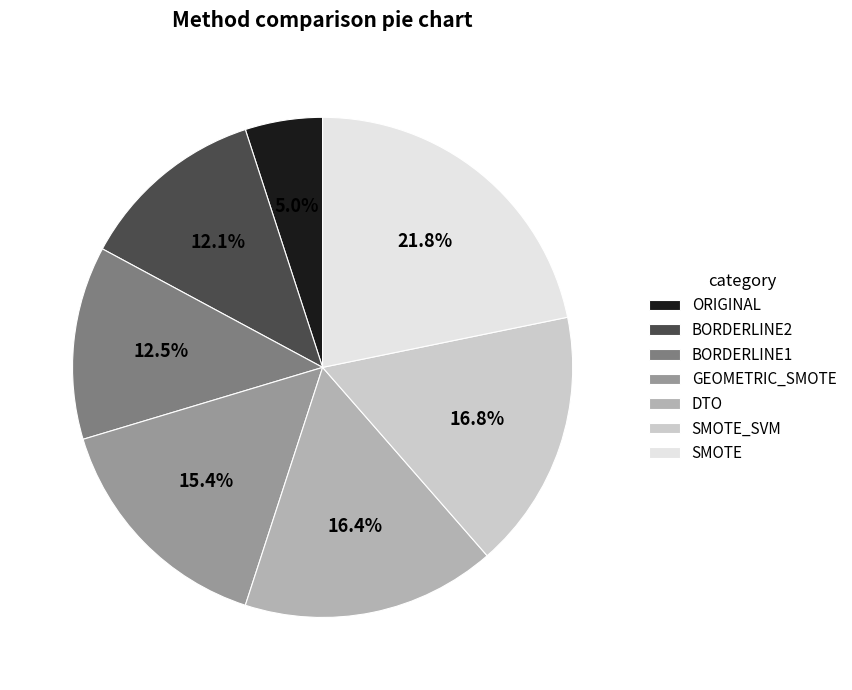

Which category has the smallest portion of the pie?

ORIGINAL